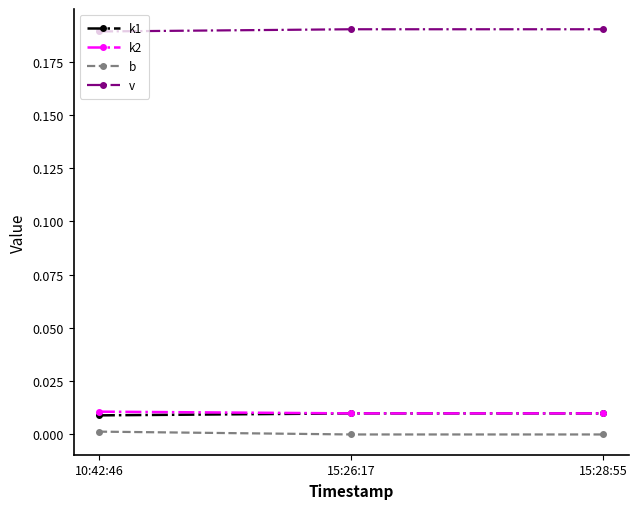

Which series has the largest total across all categories?

v